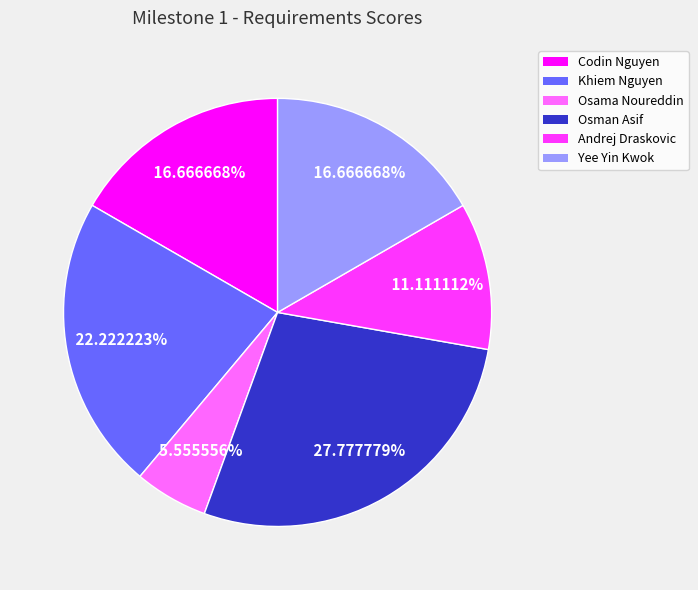

Does Yee Yin Kwok account for over 50% of the chart?

No